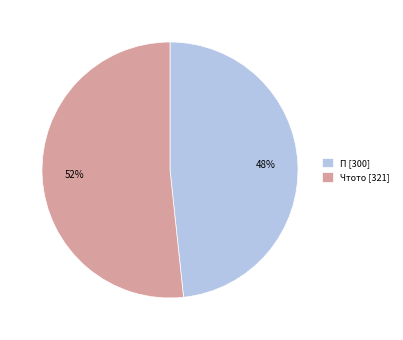

Is there any slice that represents more than half of the pie?

Yes